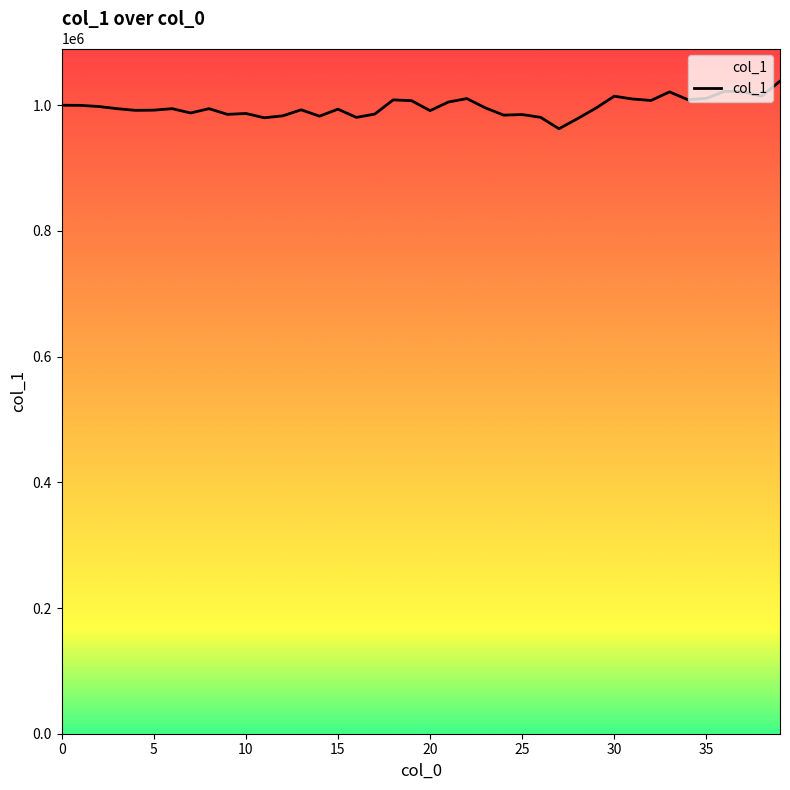

What is the sum of the values at 15 and 28?

1972260.1